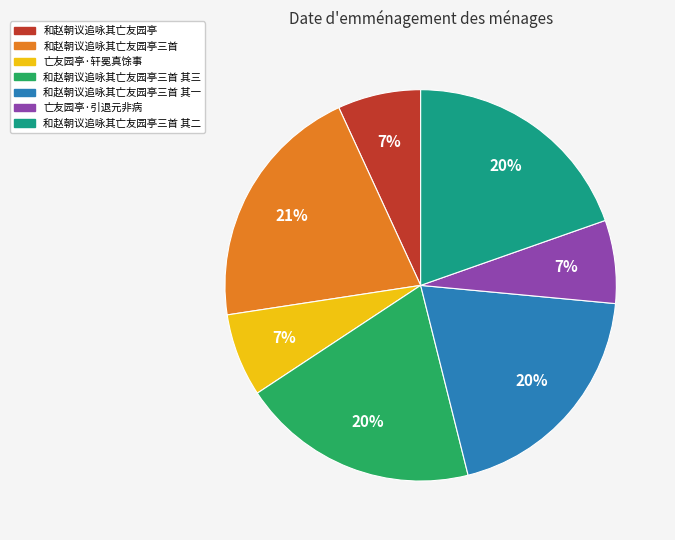

To the nearest percent, what percentage of the pie is 亡友园亭·轩冕真馀事?

7%